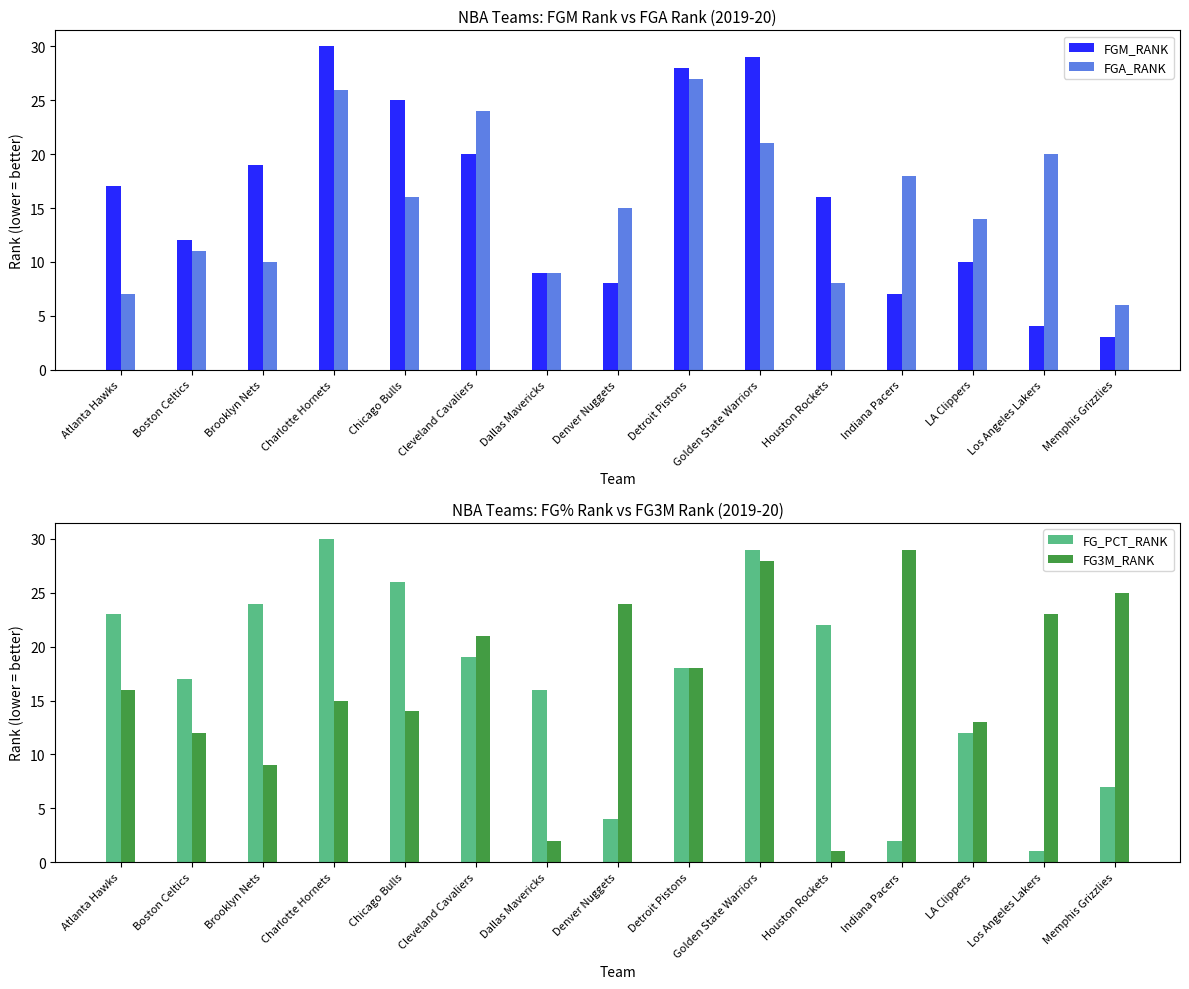

What is the approximate value of FG3M_RANK at Dallas Mavericks?

2